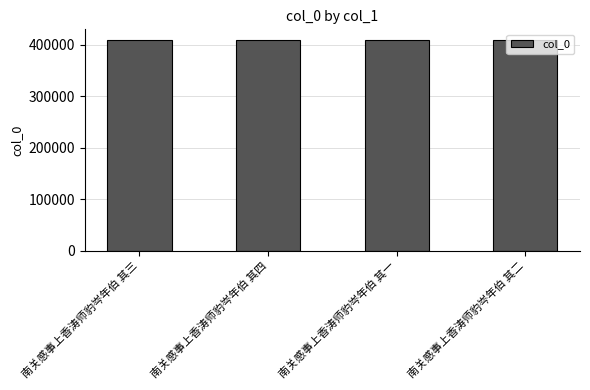

What is the sum of all values?

1638098